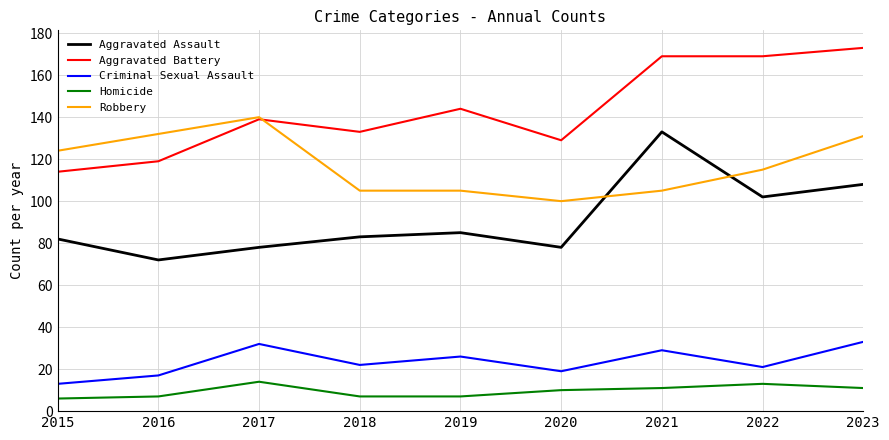

List the series in order of their peak value, lowest first.

Homicide, Criminal Sexual Assault, Aggravated Assault, Robbery, Aggravated Battery